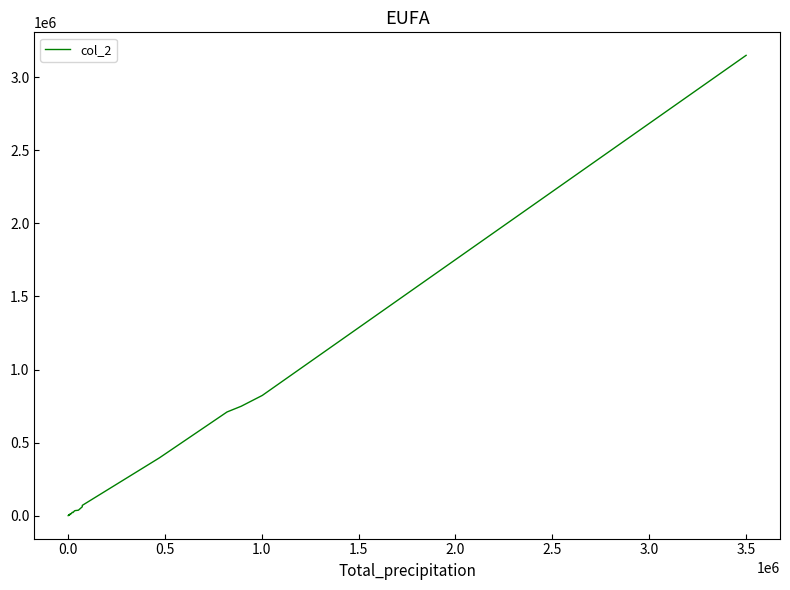

Reading right to left, transcribe all the data shown in this chart.

3150000	822860	748770	709640	395700	70540	60830	37550	34610	32960	21420	22890	22420	11650	12610	13000	10790	7000	8800	8290	5620	5700	6710	5590	5820	2970	1060	770